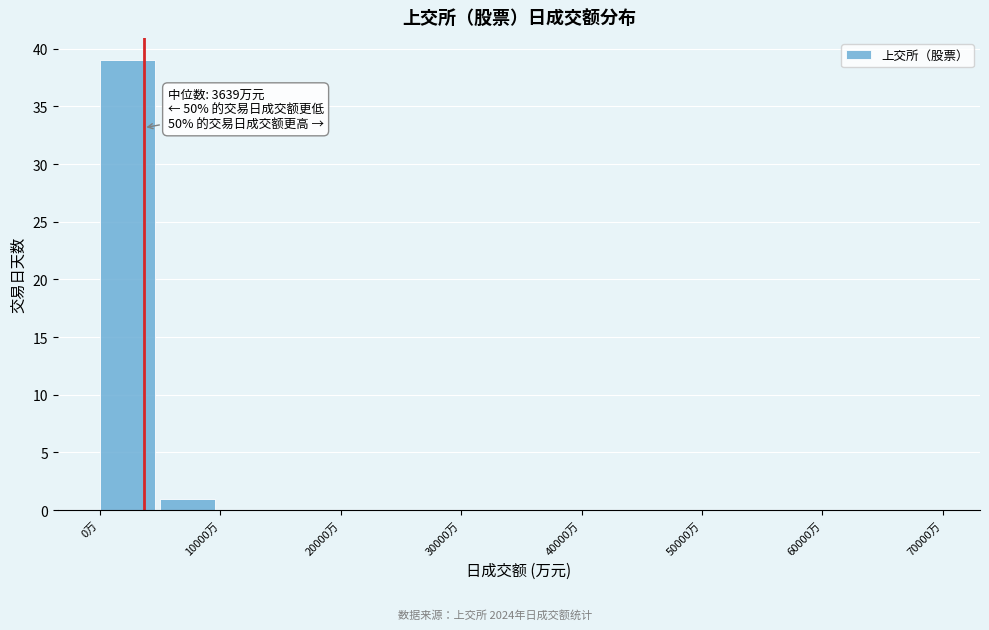

Which range on the x-axis has the tallest bar?

0 to 5000